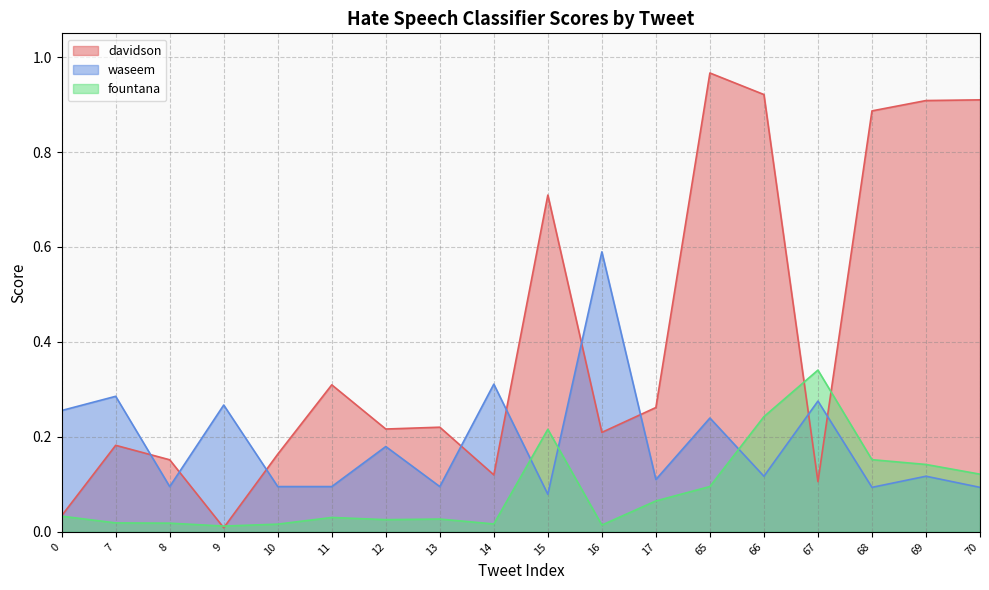

Does the chart display data point markers on the line(s)?

No